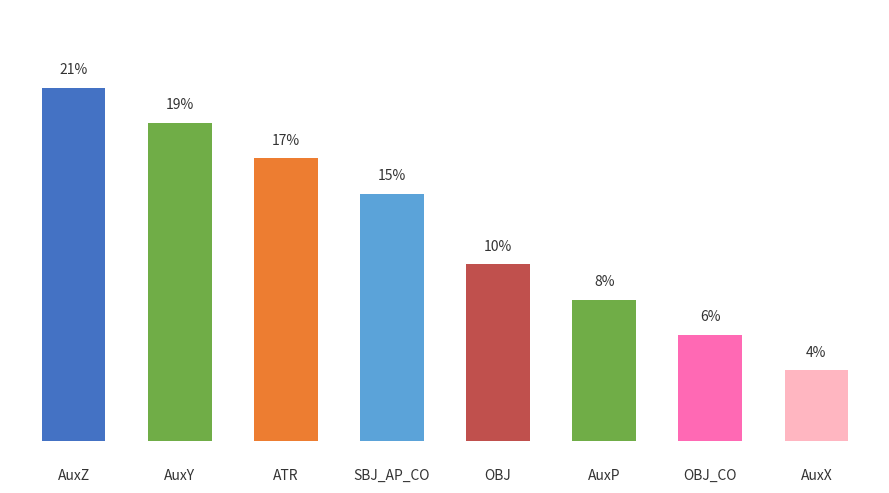

At which category does the chart reach its minimum across all series?

AuxX